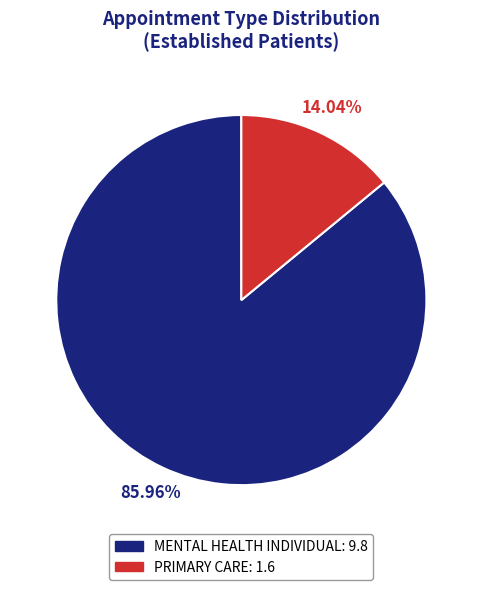

True or false: MENTAL HEALTH INDIVIDUAL accounts for 75% of the total.

False